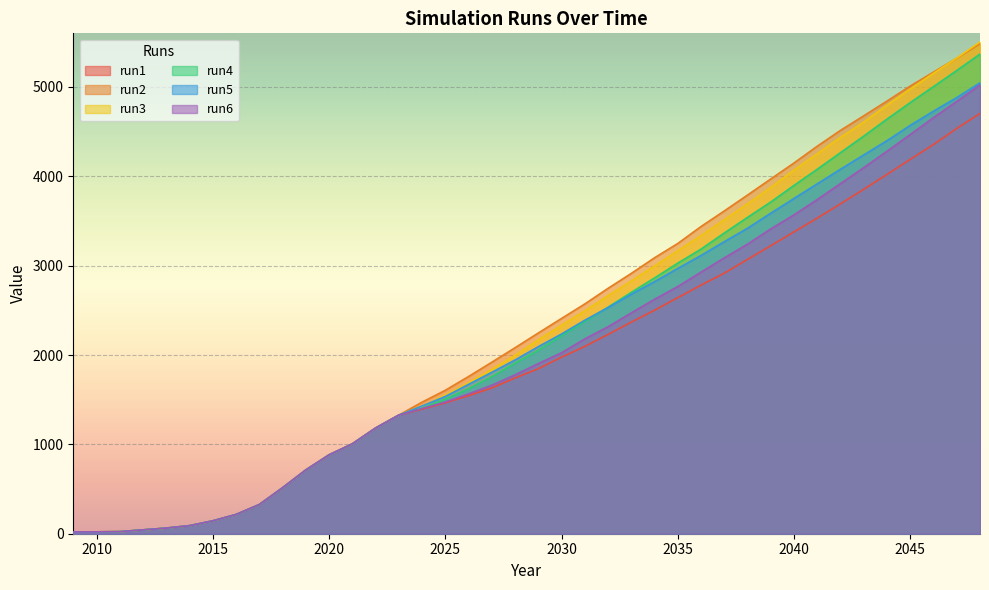

How many values in the run5 series exceed 2093?

19